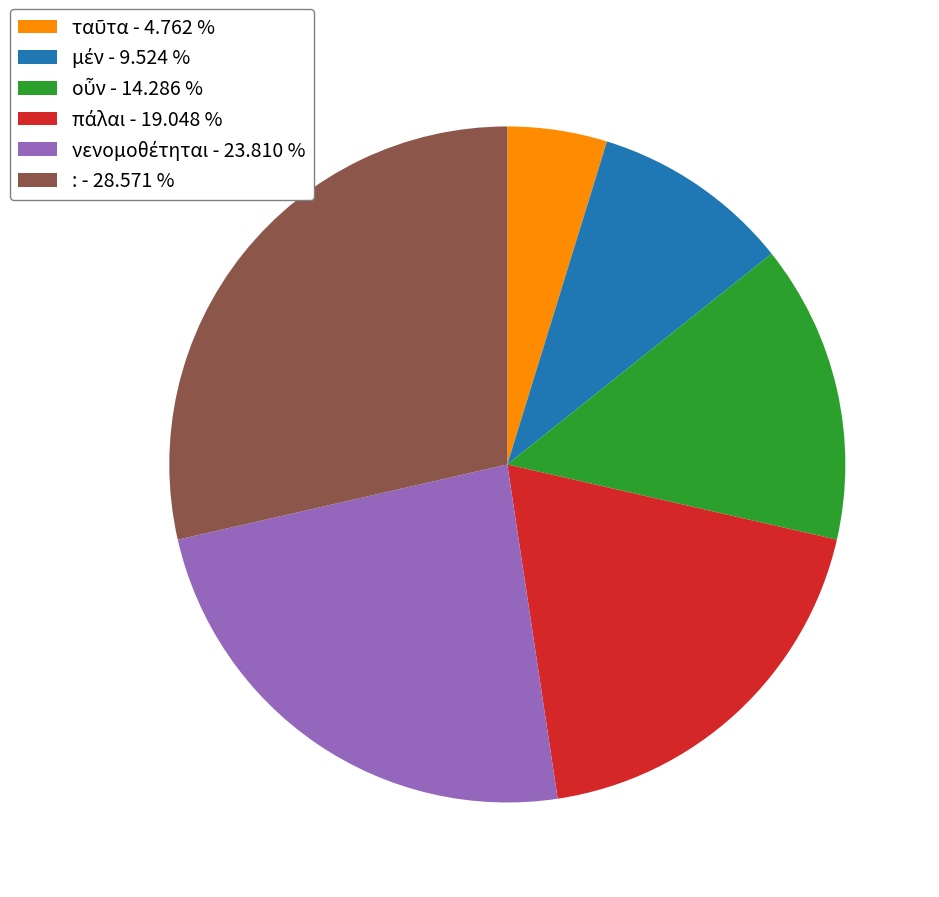

Is it true that : is 16% of the pie?

False